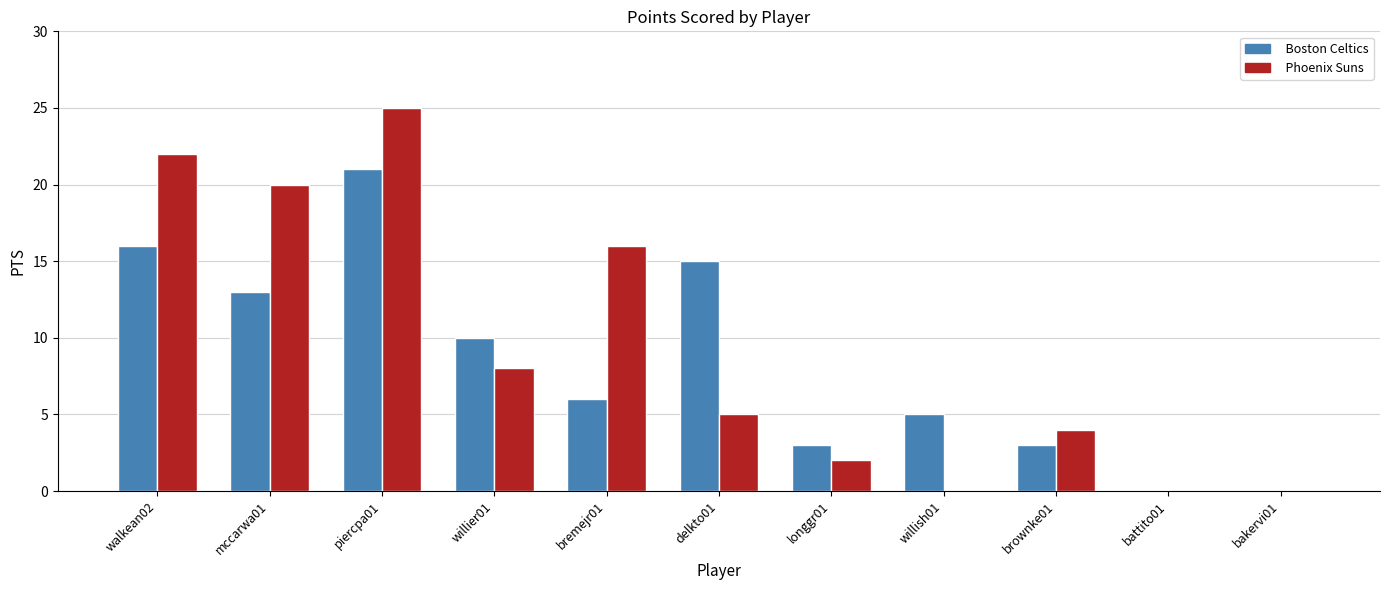

What is the sum of all Boston Celtics values?

92